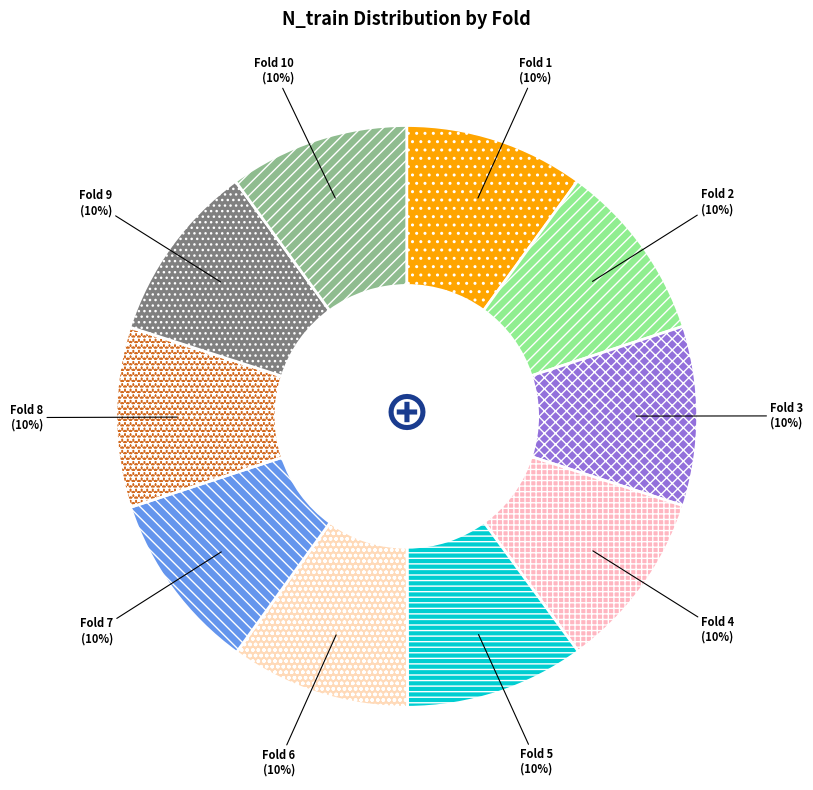

Is there any slice that represents more than half of the pie?

No